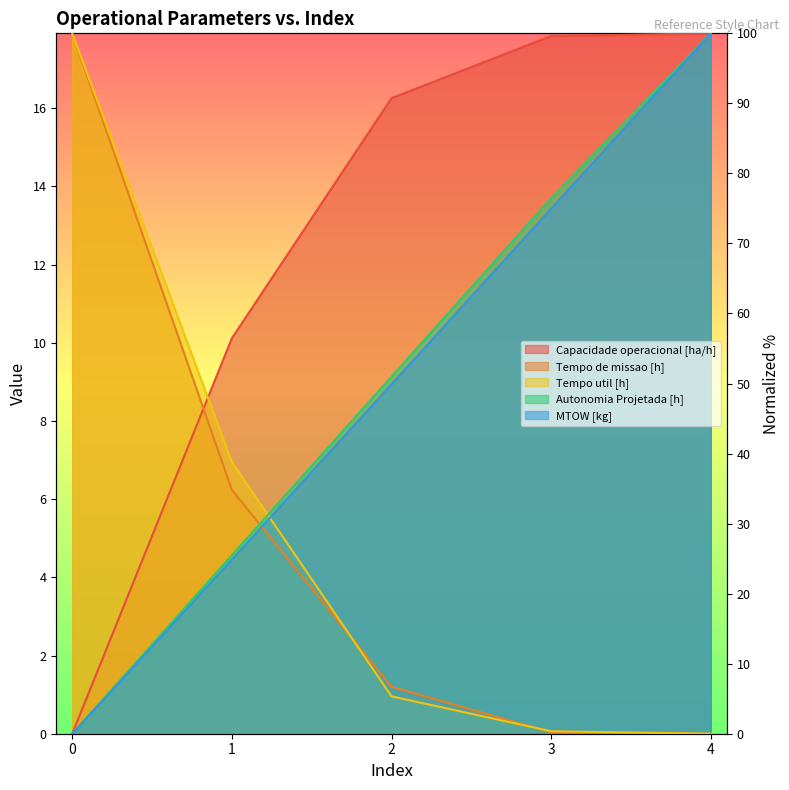

Which series has the largest range (max minus min)?

Capacidade operacional [ha/h]